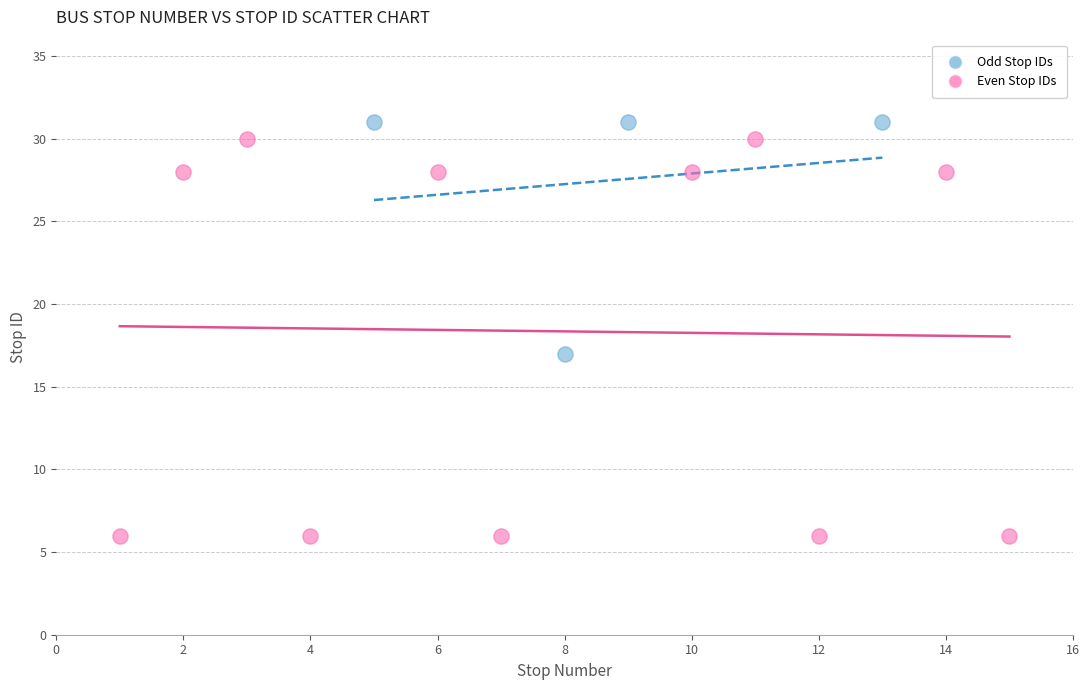

Which series has the largest Y range (max minus min)?

Even Stop IDs